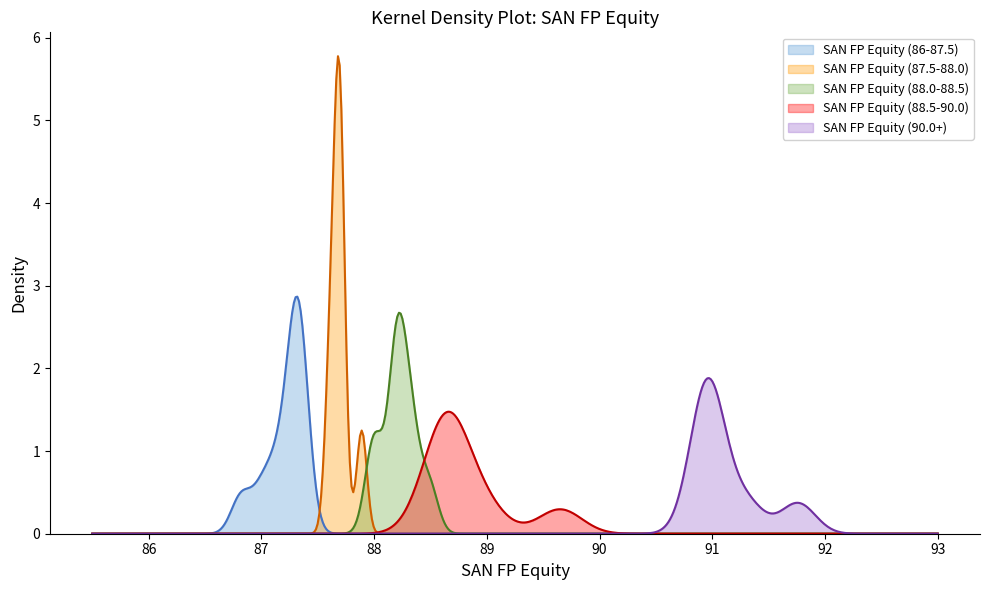

Which series has the largest range (max minus min)?

SAN FP Equity (87.5-88.0)